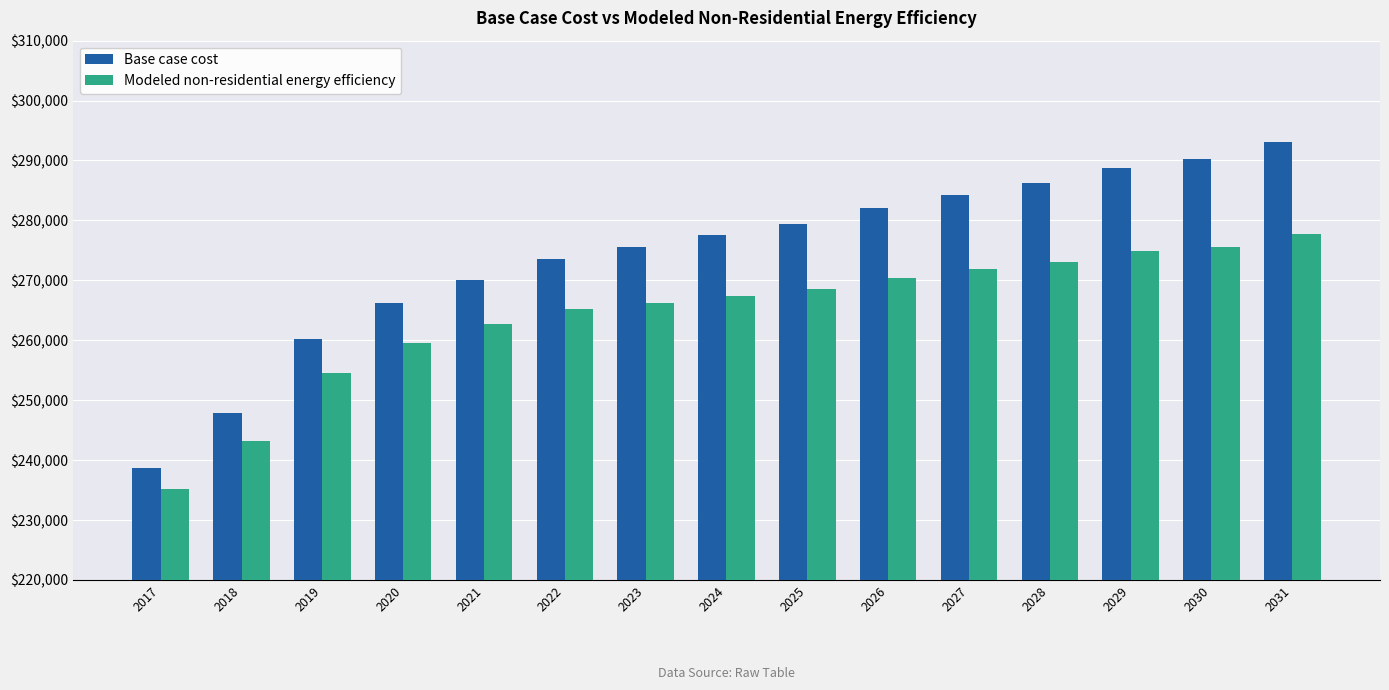

Rank the series by their average value, from highest to lowest.

Base case cost, Modeled non-residential energy efficiency